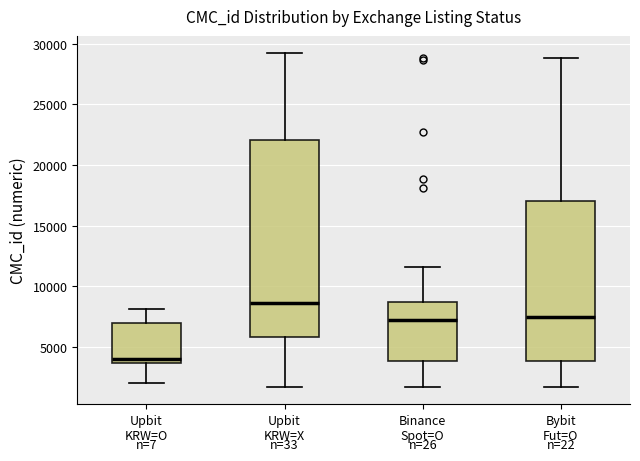

Which box is the tallest, from its lower edge to its upper edge?

Upbit KRW=X